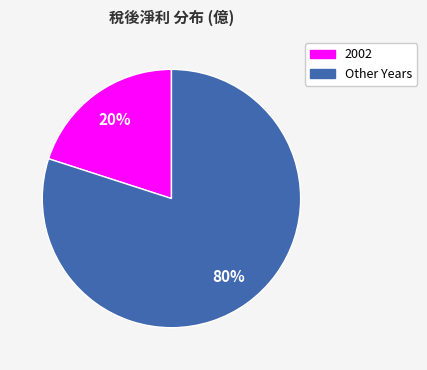

To the nearest percent, what is the average slice percentage?

50%